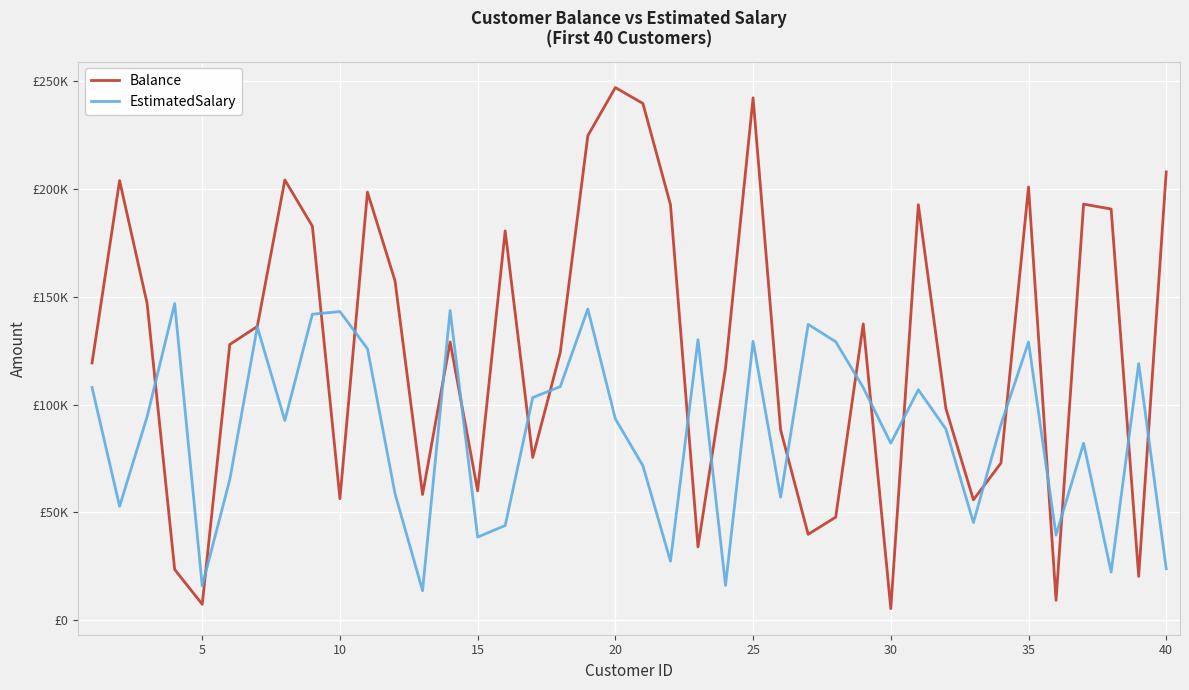

Does the chart have visible grid lines?

Yes